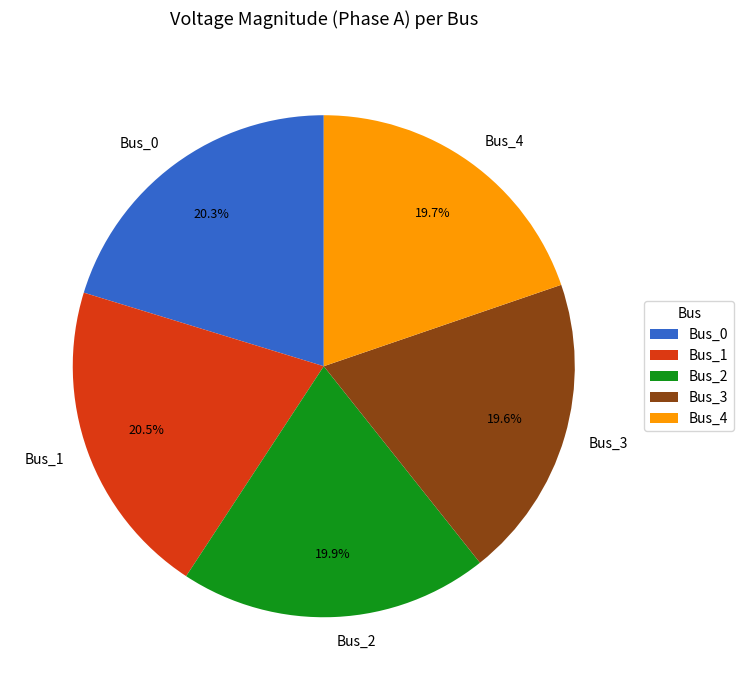

What portion of the pie excludes Bus_3?

80.4%